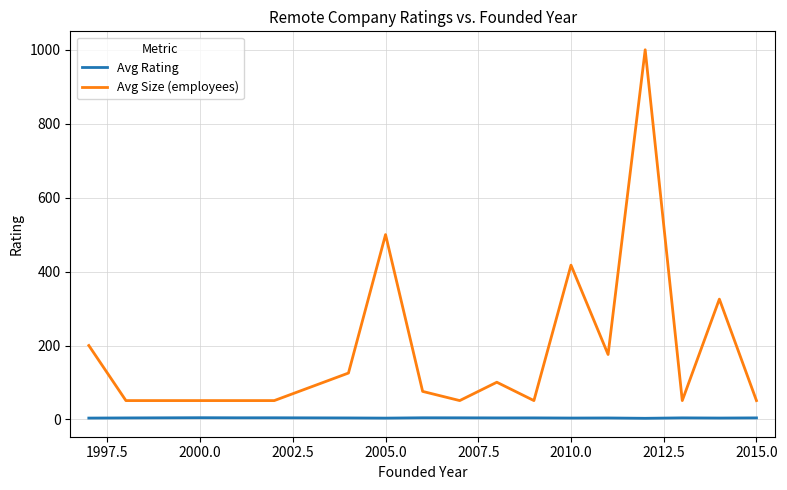

At how many categories does at least one series exceed 121?

7